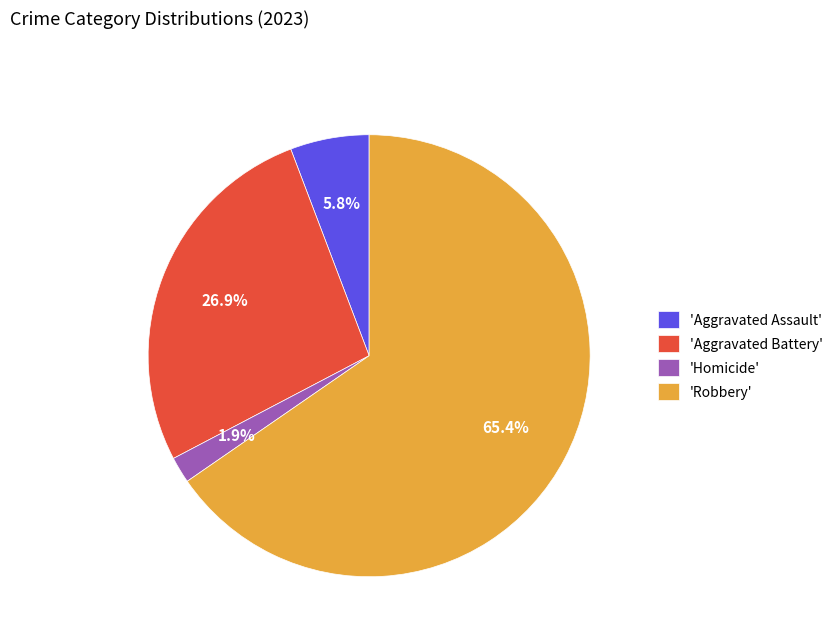

Count the number of slices in the pie.

4